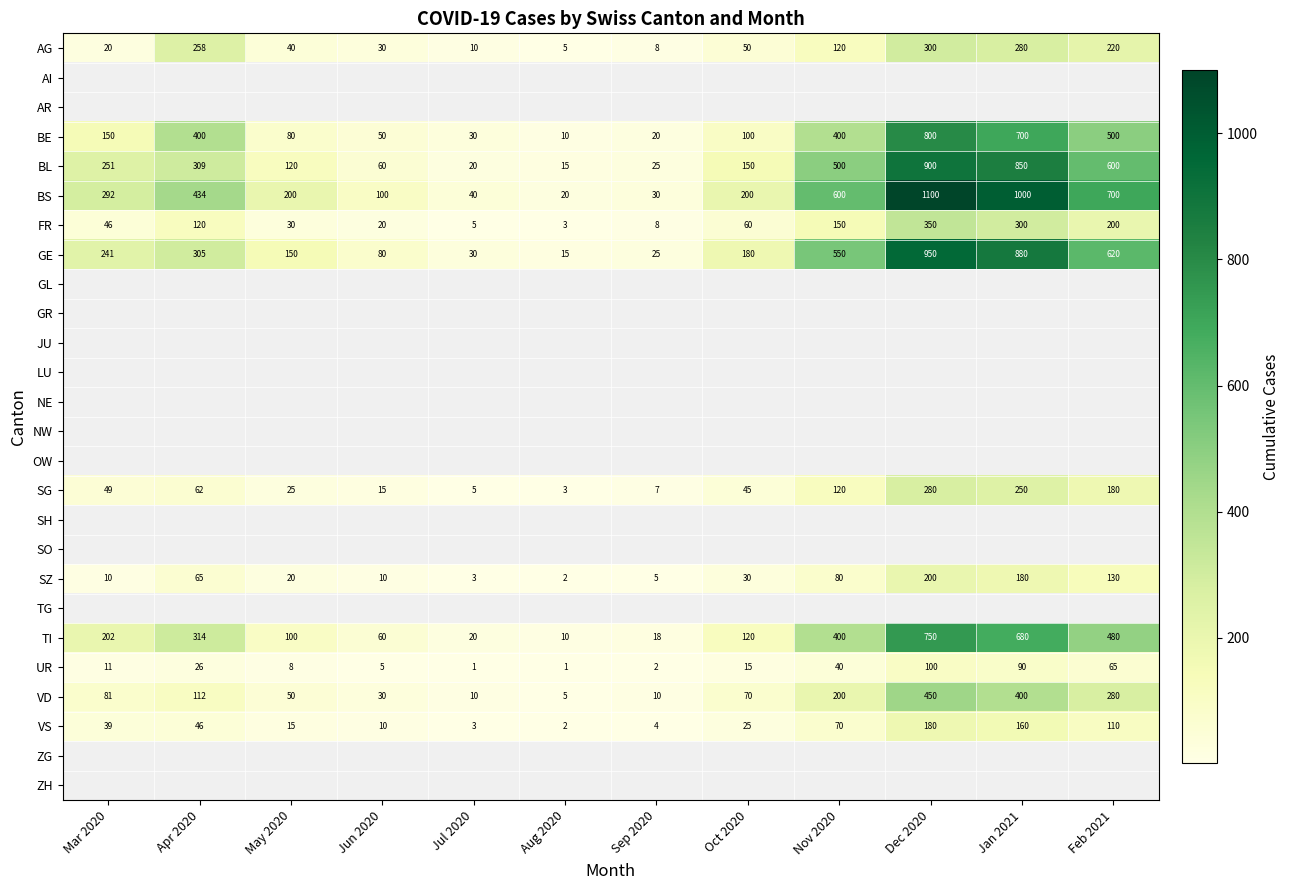

What is the spread (max minus min) of values at Feb 2021?

635.0